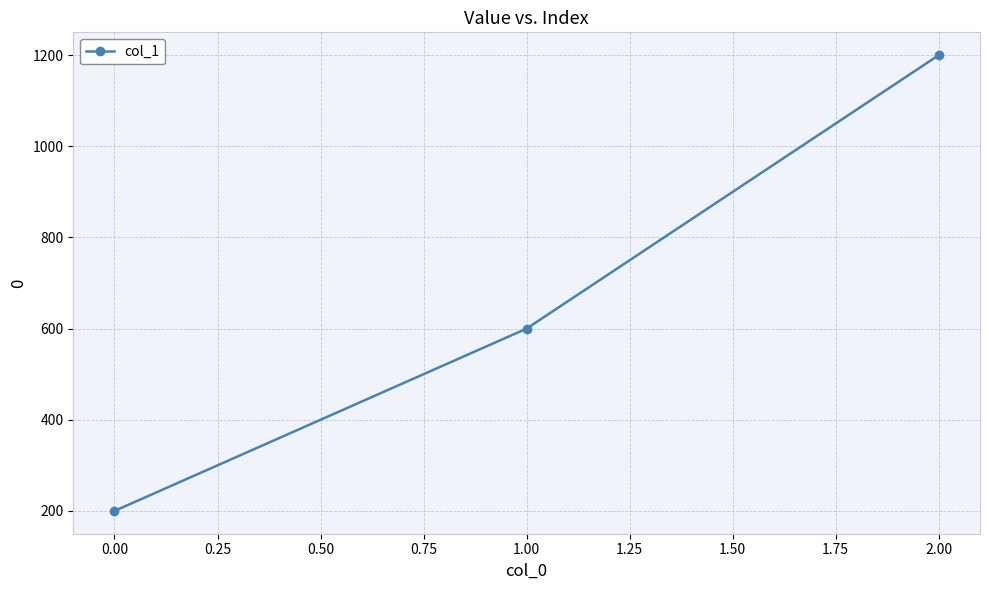

Reading right to left, extract all data points from this chart.

1200	600	200